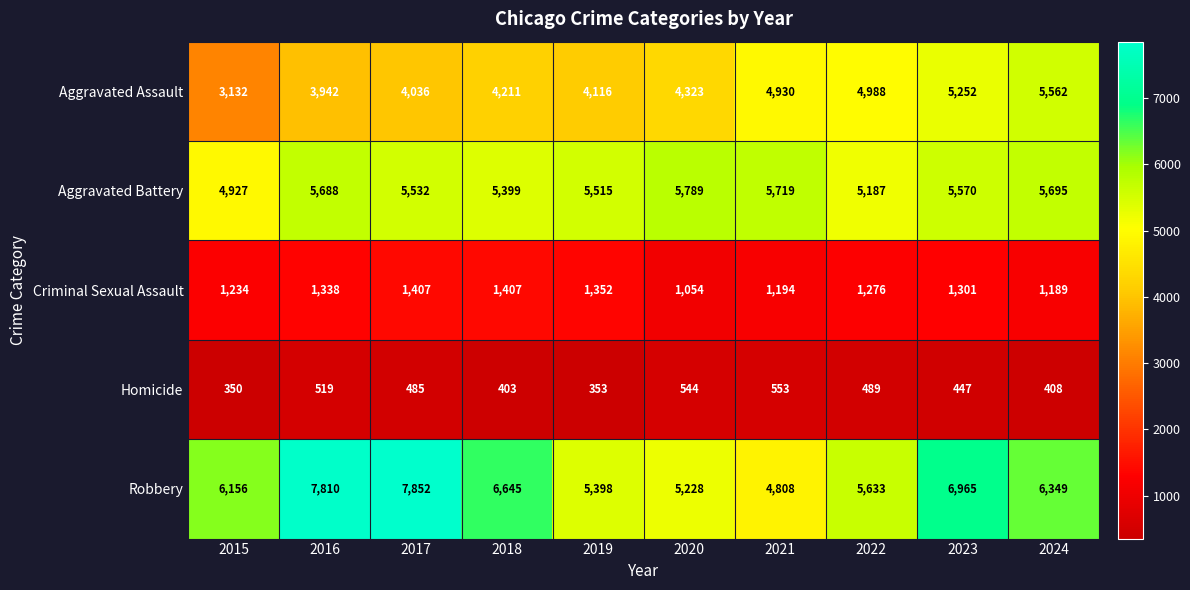

List the series in order of their peak value, lowest first.

Homicide, Criminal Sexual Assault, Aggravated Assault, Aggravated Battery, Robbery